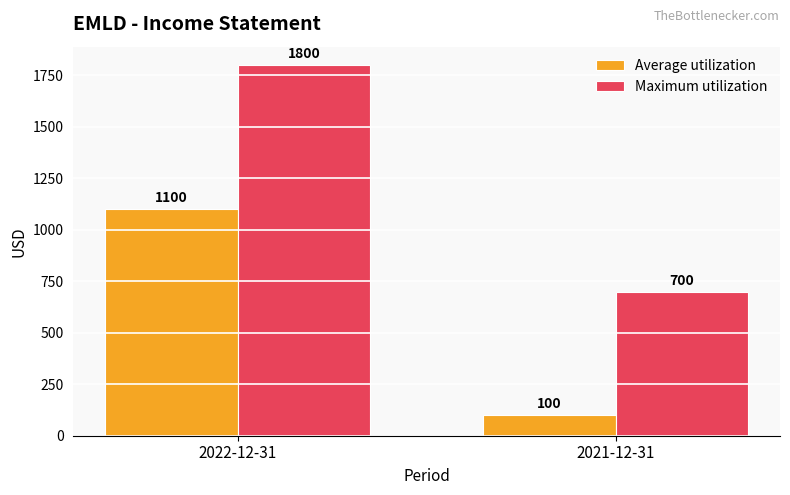

Are the bars grouped side by side (vs. stacked)?

Yes